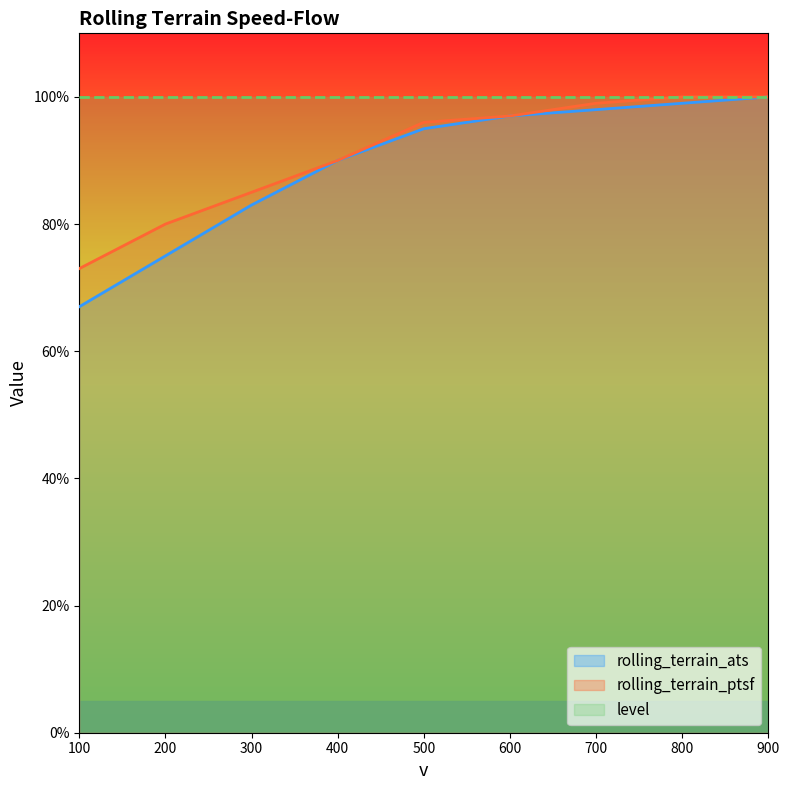

True or false: rolling_terrain_ats and rolling_terrain_ptsf cross at least once.

False